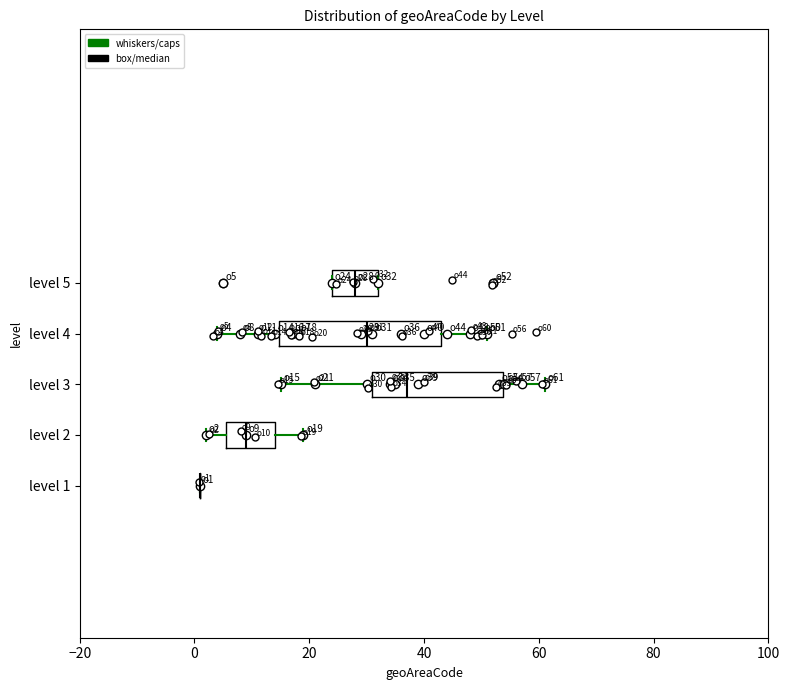

Where does the median line of the box for level 4 sit on the x-axis? The values are not printed on the chart, so give them approximately, as read against the axis.

30